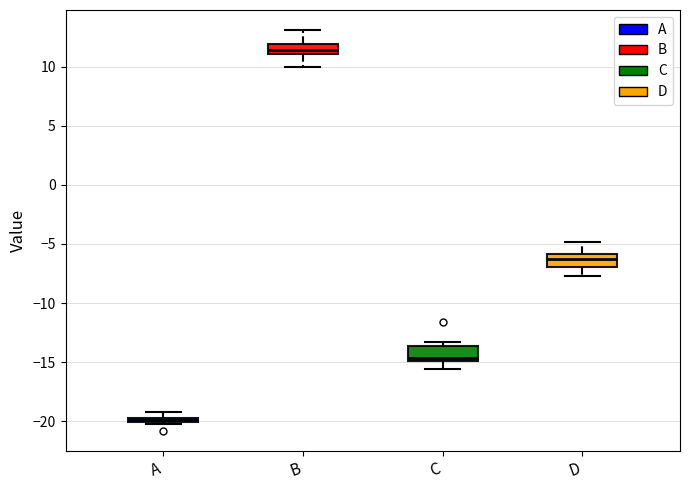

Where is the upper edge of the box for A on the y-axis? The values are not printed on the chart, so give them approximately, as read against the axis.

-19.5